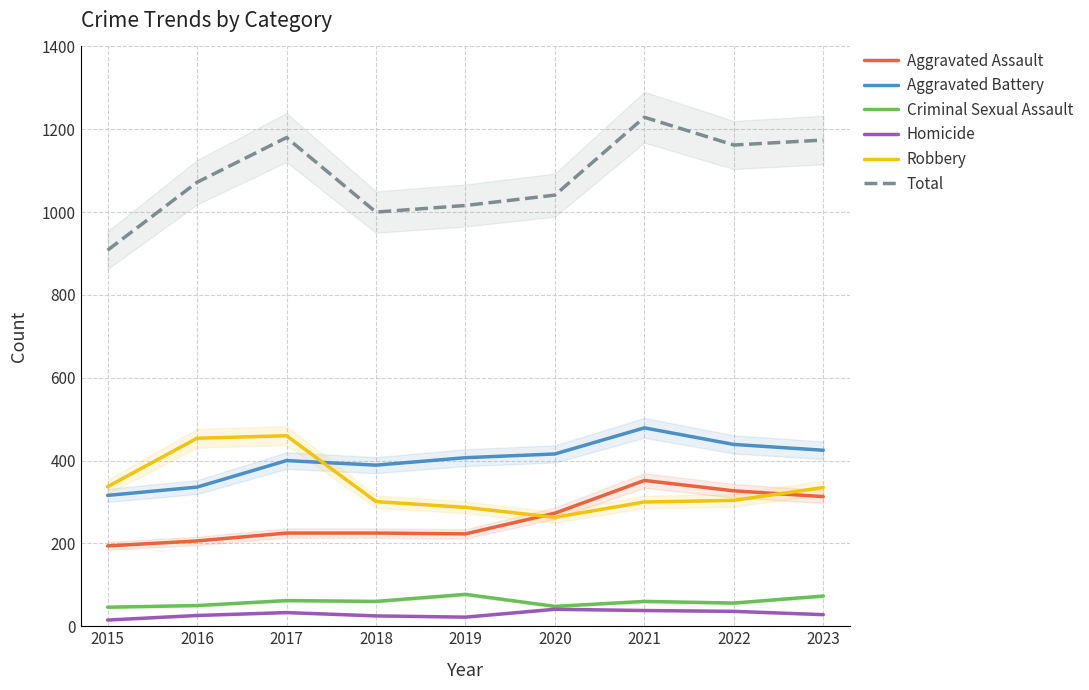

What is the difference between the maximum and minimum values in the Total series?

321